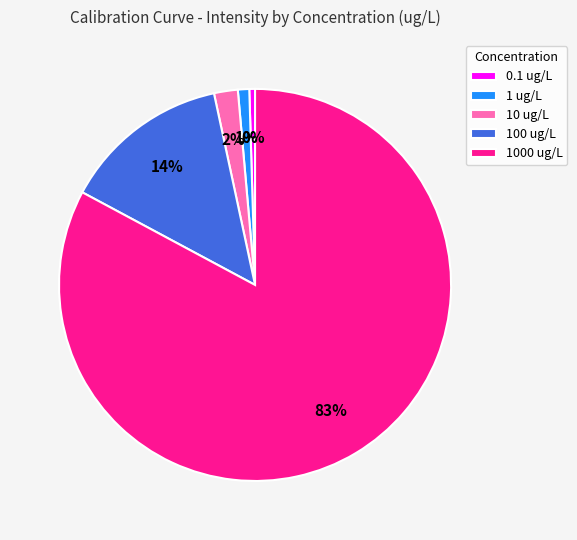

To the nearest percent, what is the average slice percentage?

20%